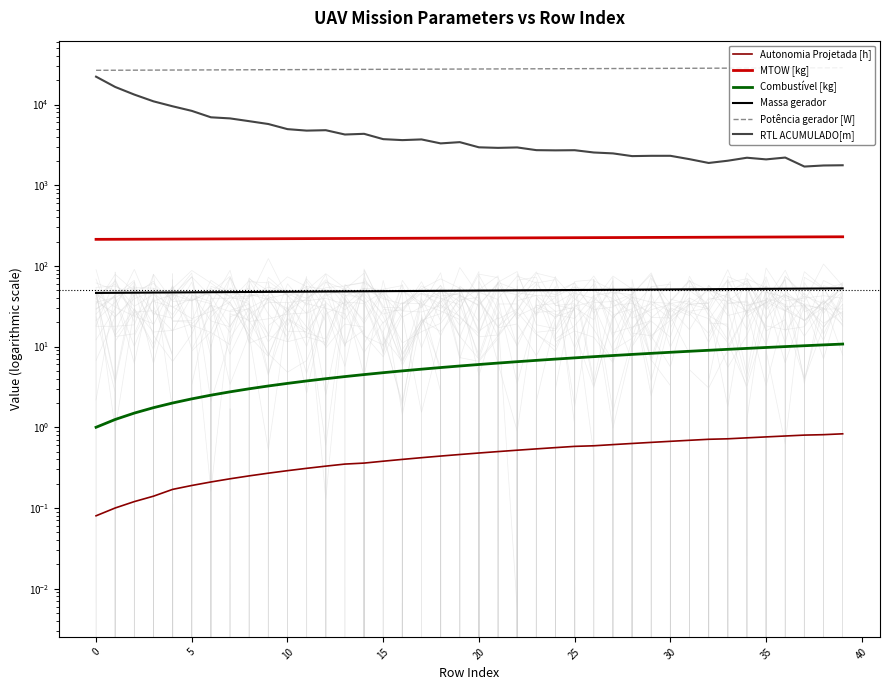

The Autonomia Projetada [h] series shows 0.6 at 28. True or false?

True